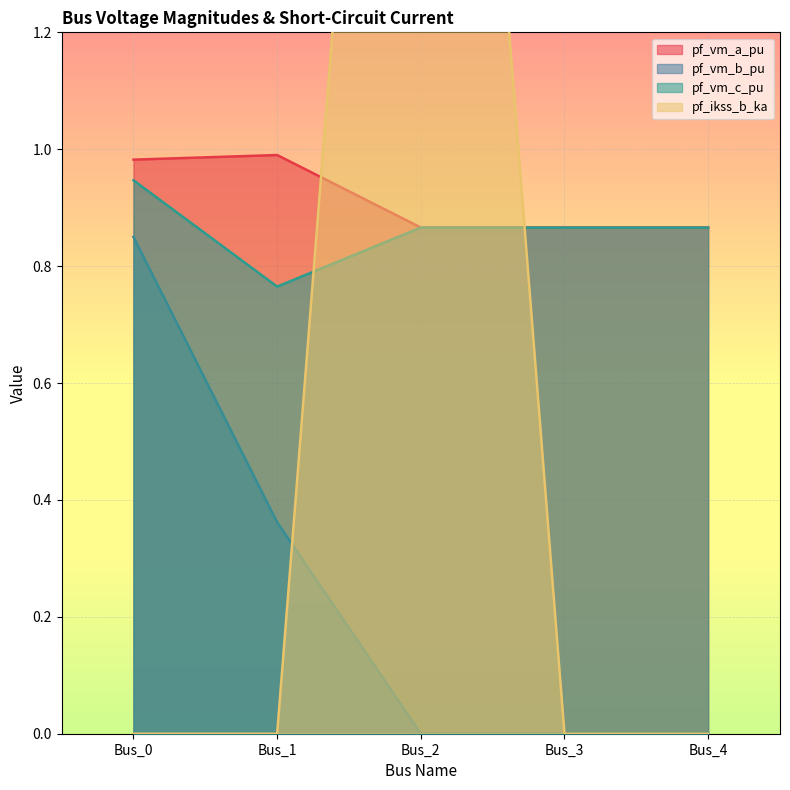

What is the average value of the pf_ikss_b_ka series?

0.6